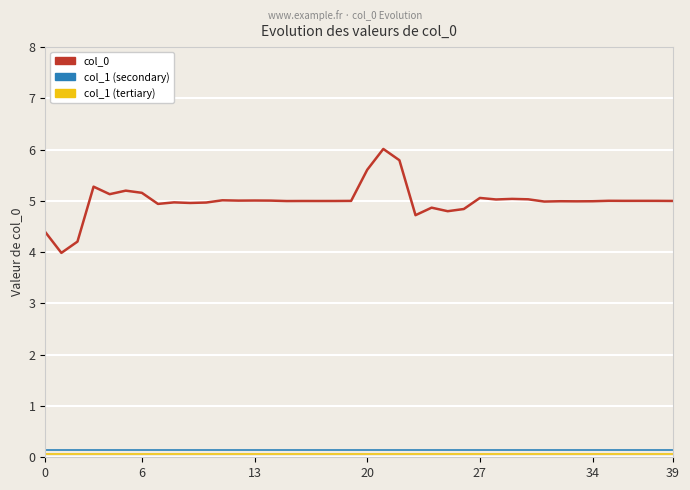

True or false: col_0 and col_1 (secondary) cross at least once.

False